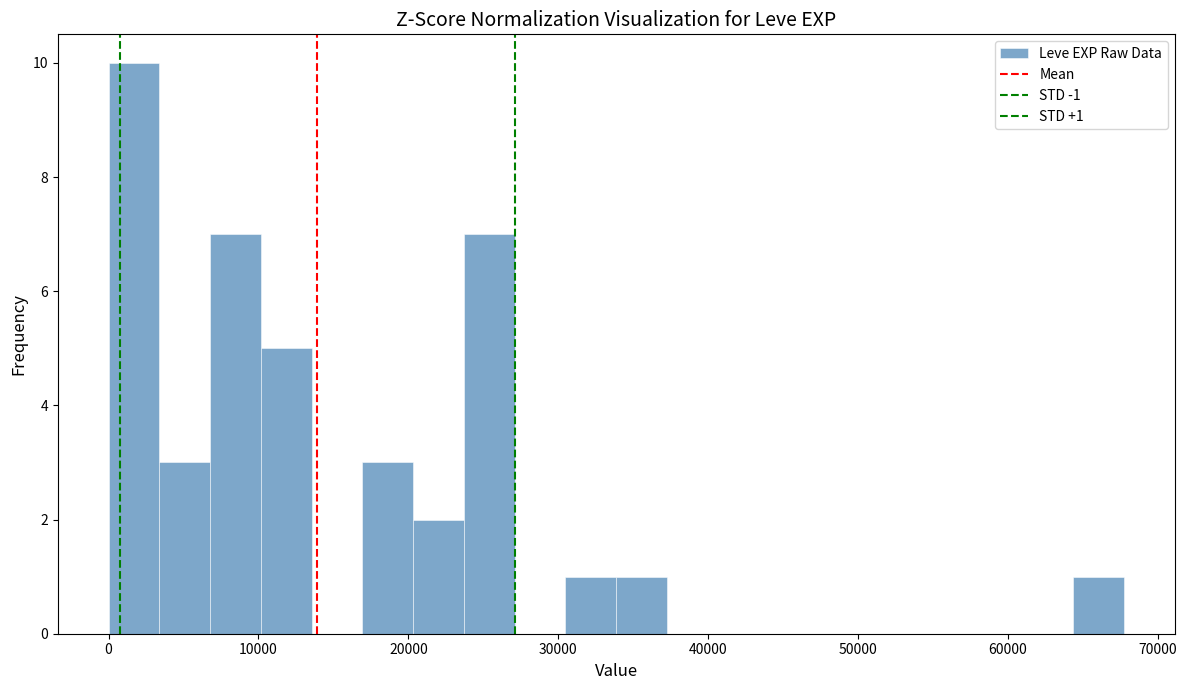

Around what value on the x-axis is the tallest bar? Give the approximate position of its centre, as read against the axis.

2000